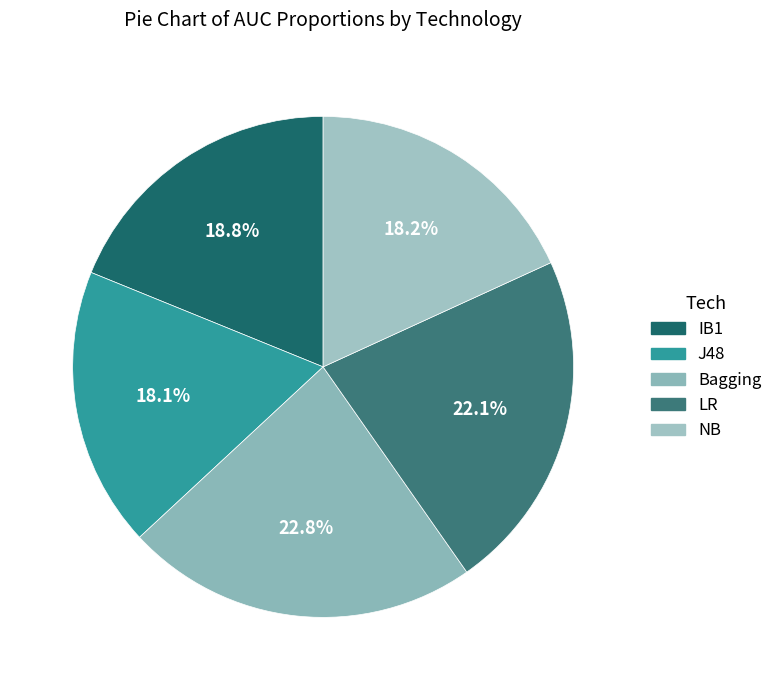

Is it true that Bagging is 23% of the pie?

True